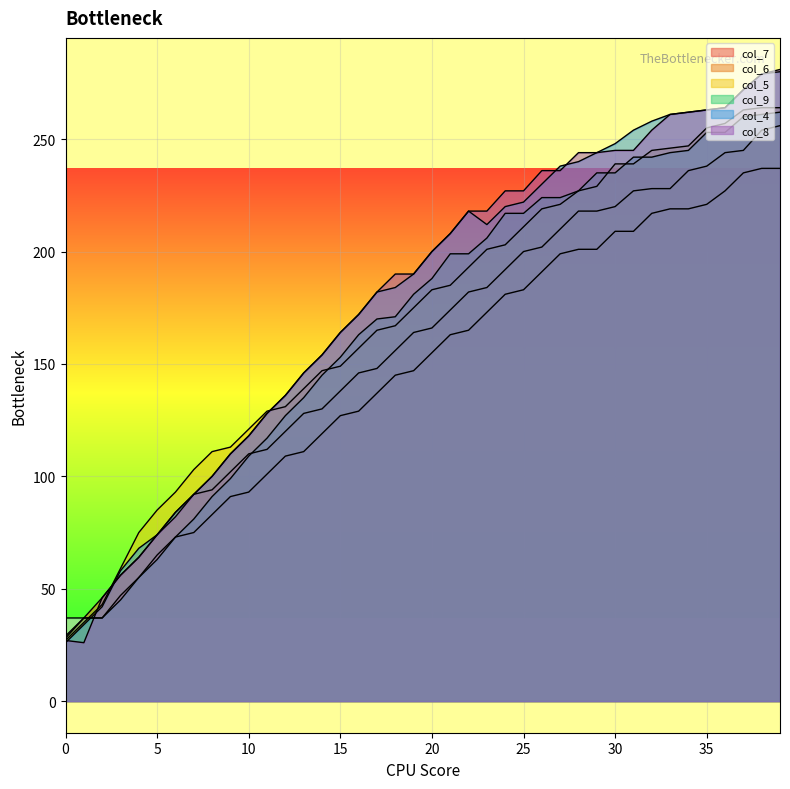

Rank the categories by col_4 value from lowest to highest.

0, 1, 2, 3, 4, 5, 6, 7, 8, 9, 10, 11, 12, 13, 14, 15, 16, 17, 18, 19, 20, 21, 23, 22, 24, 25, 26, 27, 28, 29, 30, 31, 32, 33, 34, 35, 36, 37, 38, 39